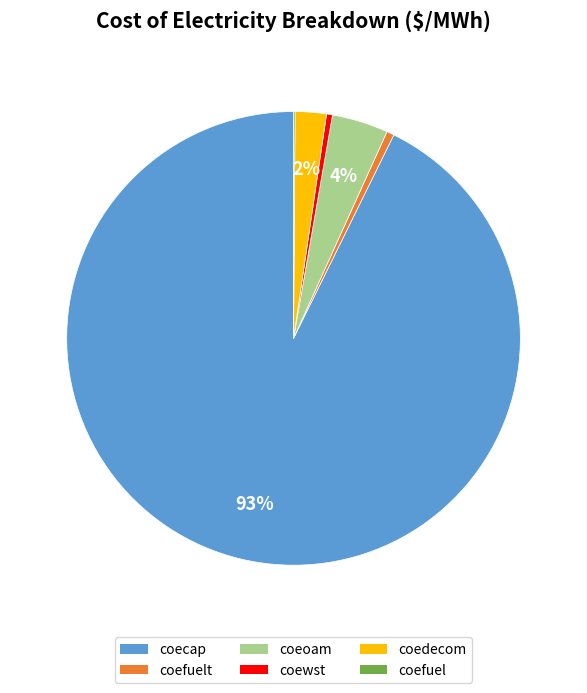

Is there any slice that represents more than half of the pie?

Yes